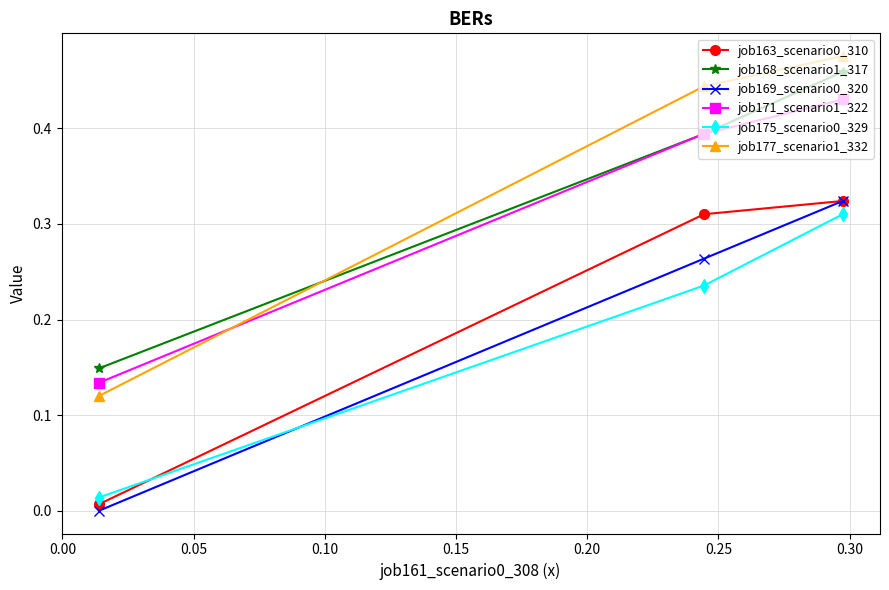

Is this an area chart (filled region under the line)?

No